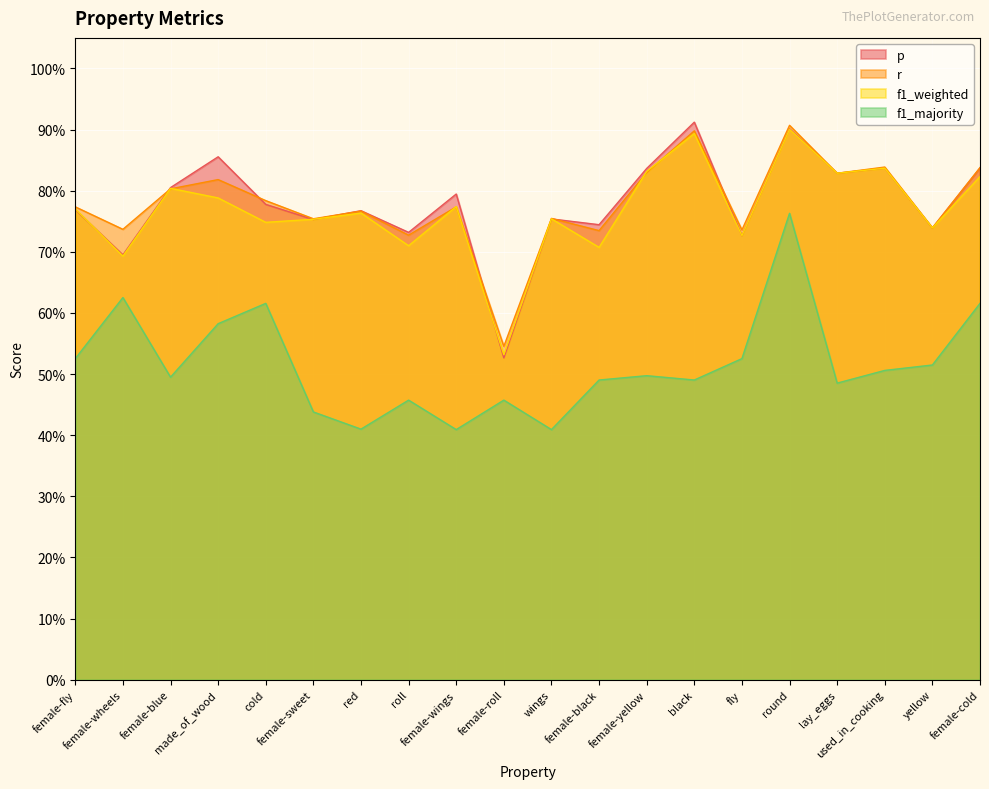

Reading left to right, list all the values displayed in this chart.

p: 0.8	0.7	0.8	0.9	0.8	0.8	0.8	0.7	0.8	0.5	0.8	0.7	0.8	0.9	0.7	0.9	0.8	0.8	0.7	0.8
r: 0.8	0.7	0.8	0.8	0.8	0.8	0.8	0.7	0.8	0.5	0.8	0.7	0.8	0.9	0.7	0.9	0.8	0.8	0.7	0.8
f1_weighted: 0.8	0.7	0.8	0.8	0.7	0.8	0.8	0.7	0.8	0.5	0.8	0.7	0.8	0.9	0.7	0.9	0.8	0.8	0.7	0.8
f1_majority: 0.5	0.6	0.5	0.6	0.6	0.4	0.4	0.5	0.4	0.5	0.4	0.5	0.5	0.5	0.5	0.8	0.5	0.5	0.5	0.6